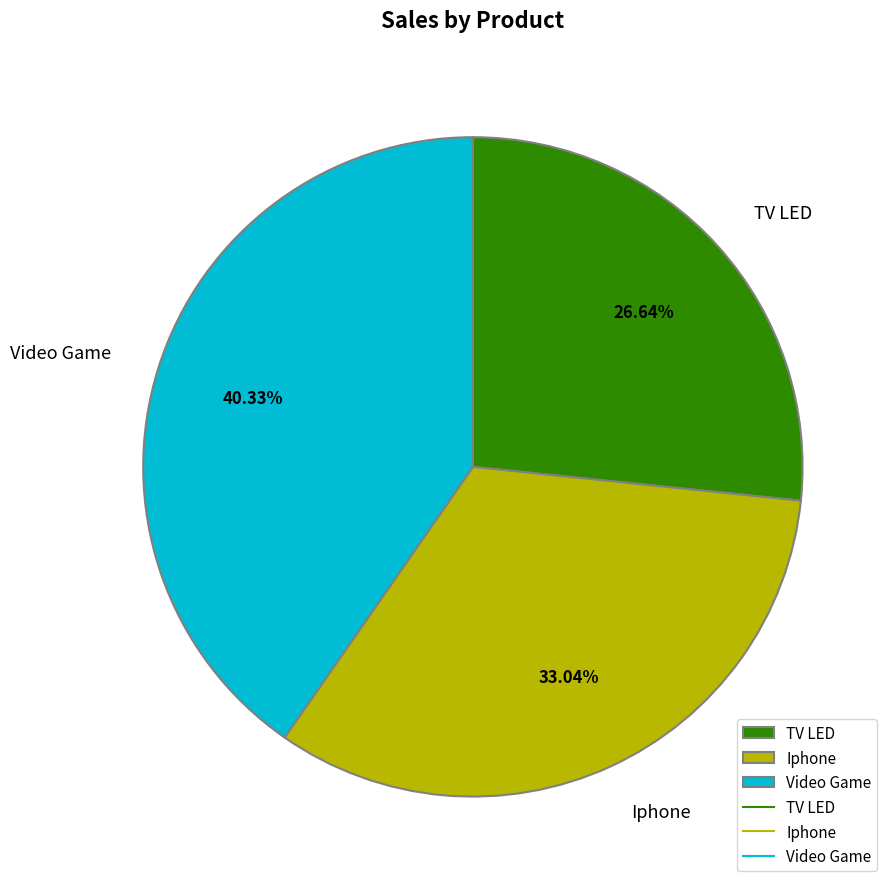

Which slice is the largest?

Video Game